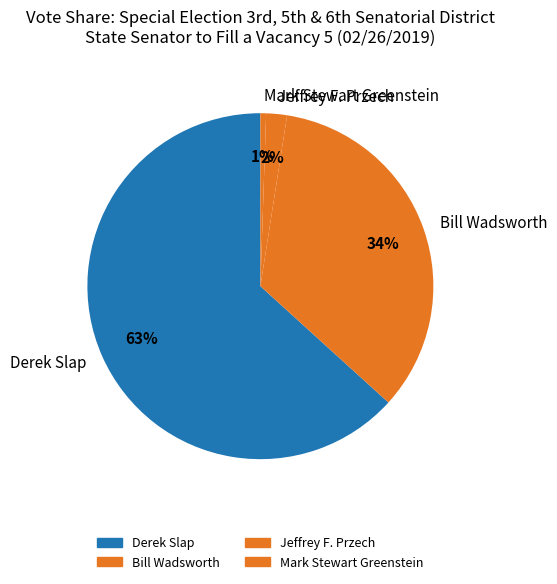

Which category has the smallest portion of the pie?

Mark Stewart Greenstein